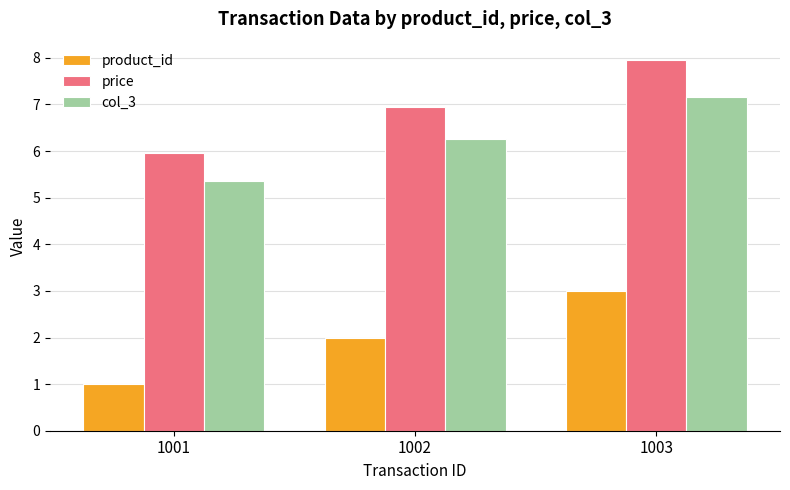

What is the sum of the col_3 values at 1003 and 1001?

12.5